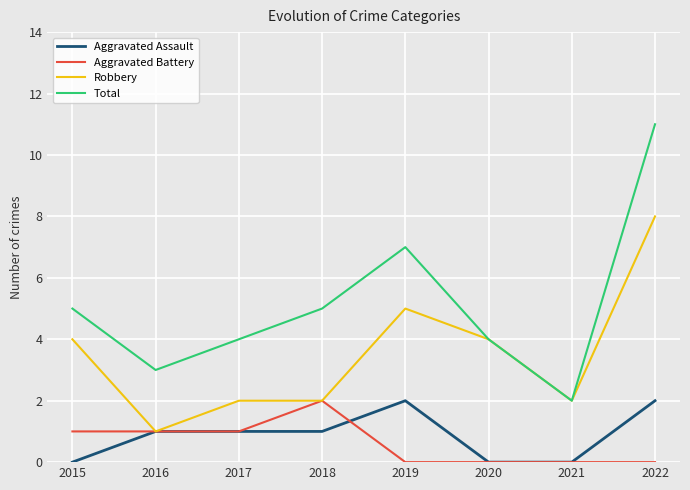

Is the value of Aggravated Assault at 2017 greater than the value of Total at 2020?

No